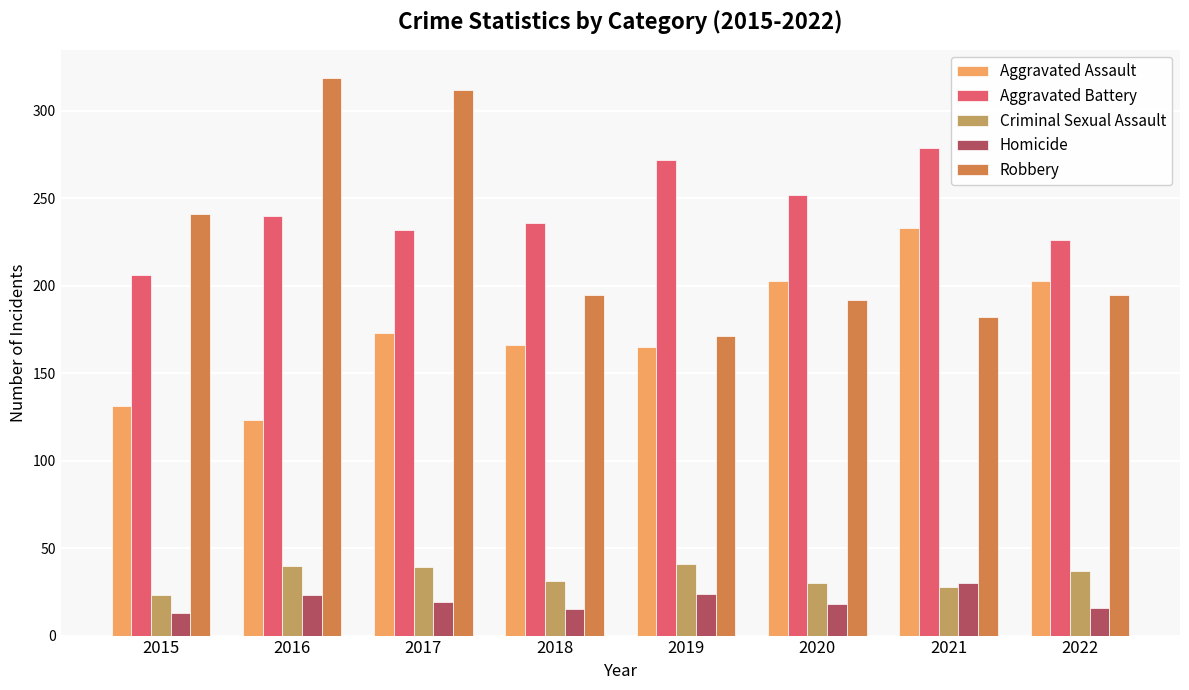

At which label is Aggravated Battery closest to 242?

2016